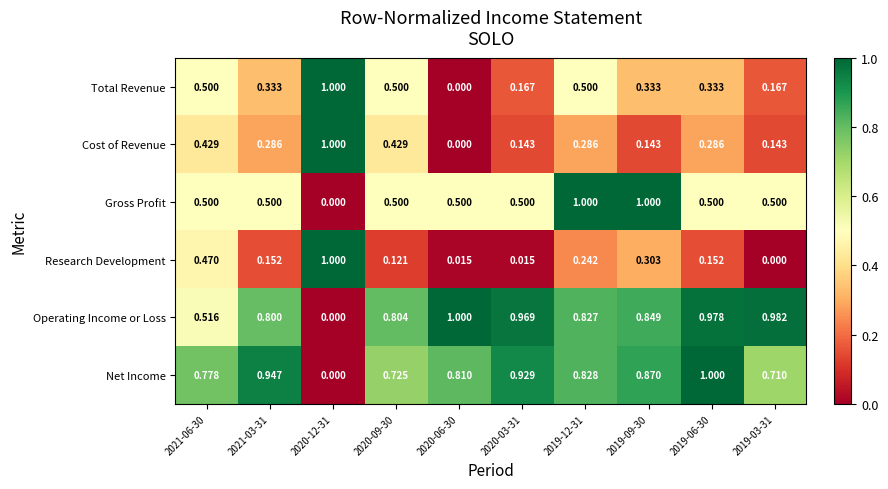

Which series changed the most between 2021-03-31 and 2020-03-31?

Operating Income or Loss